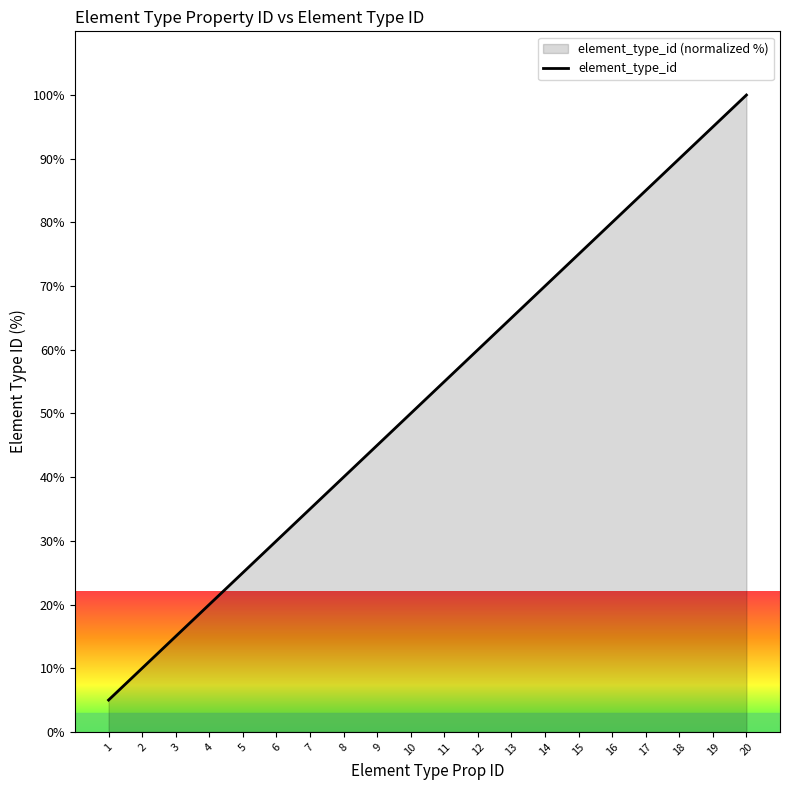

The value at 19 is 66.5. True or false?

False